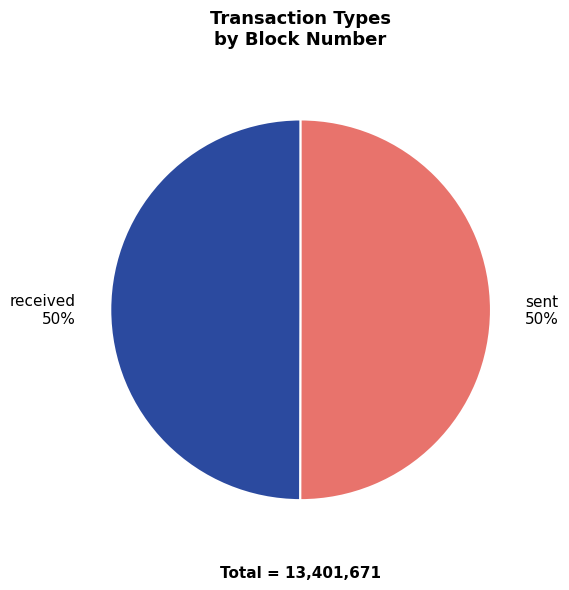

To the nearest percent, what percentage of the pie is received?

50%